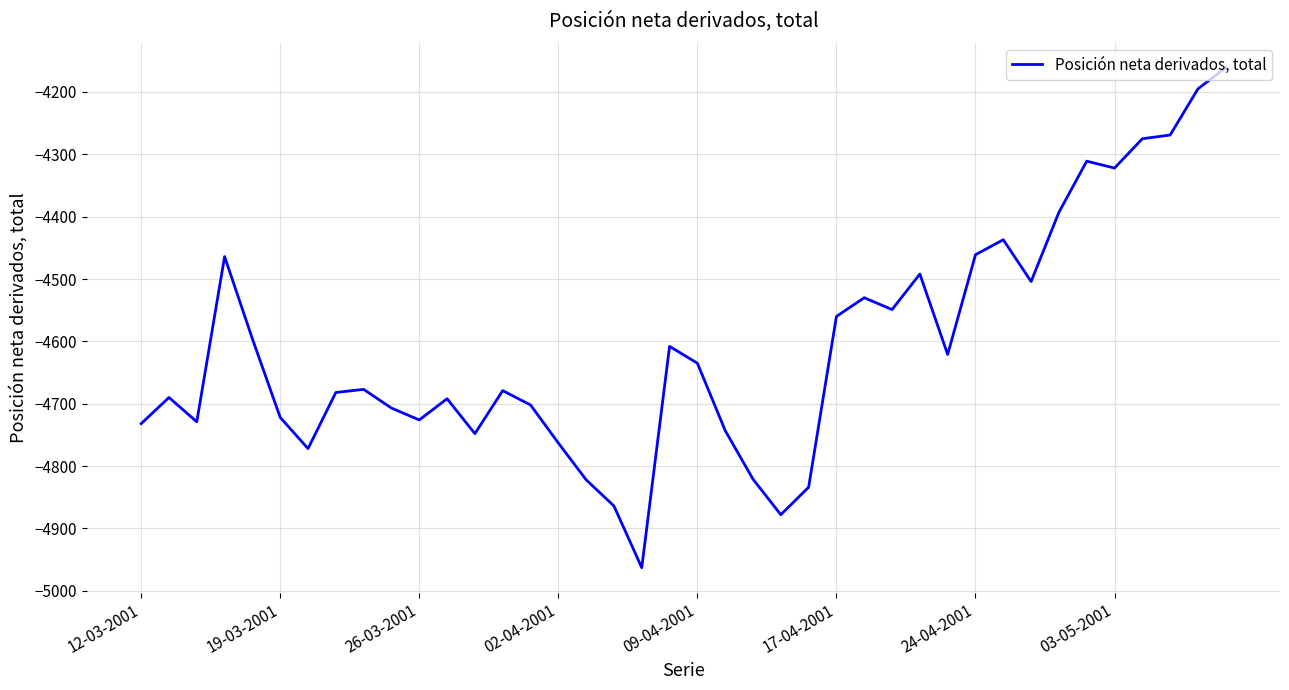

What is the maximum value shown in the chart?

-4161